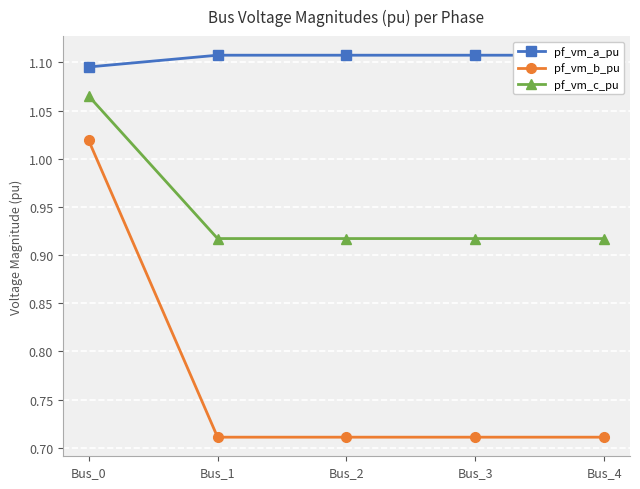

At how many categories does at least one series exceed 1?

5